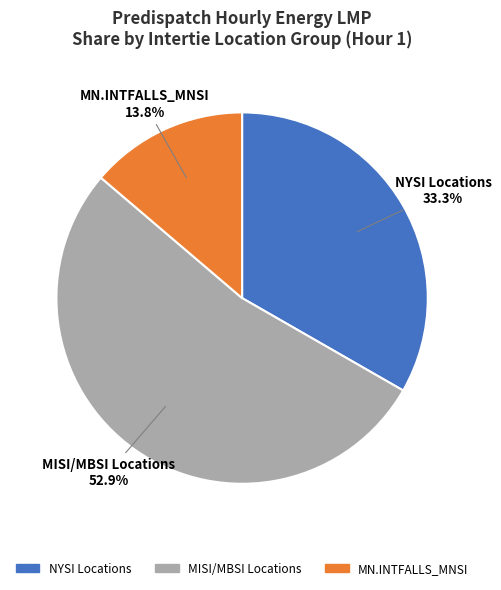

Is there any slice that represents more than half of the pie?

Yes